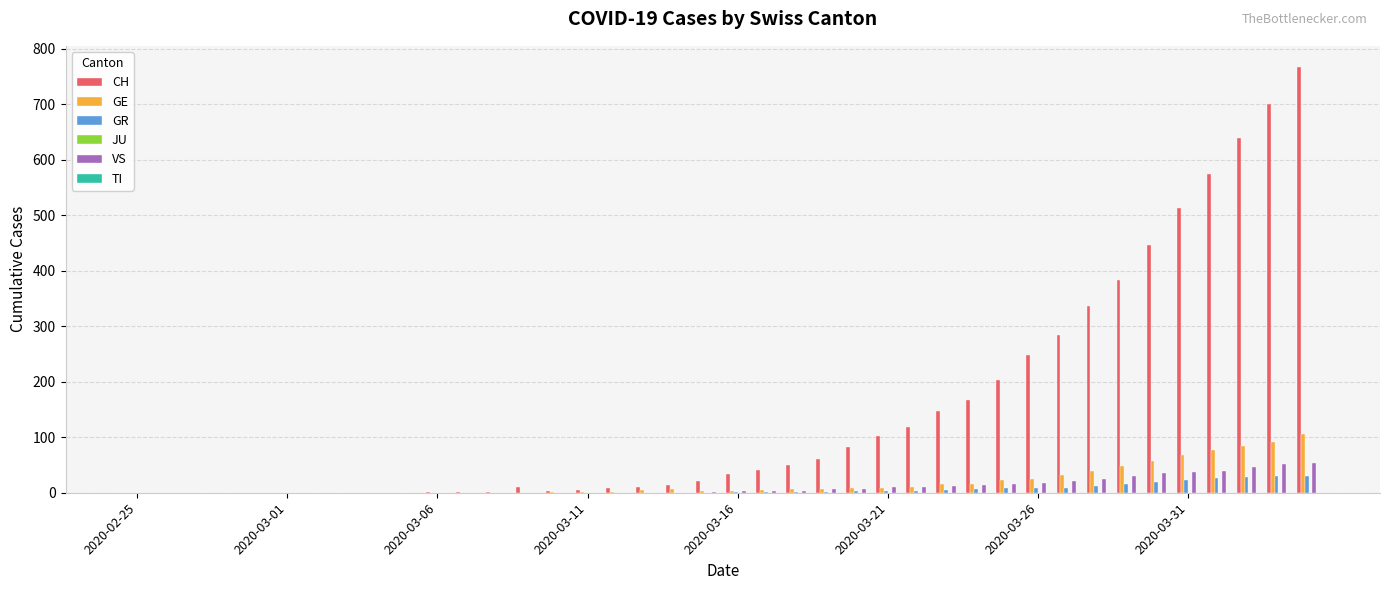

What is the maximum value shown in the chart?

767